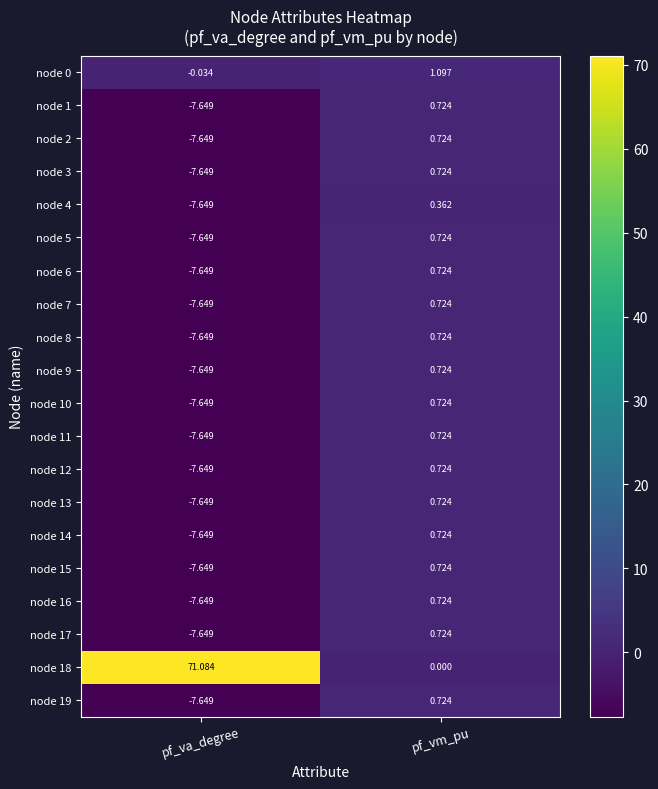

What is the maximum value shown in the chart?

71.1